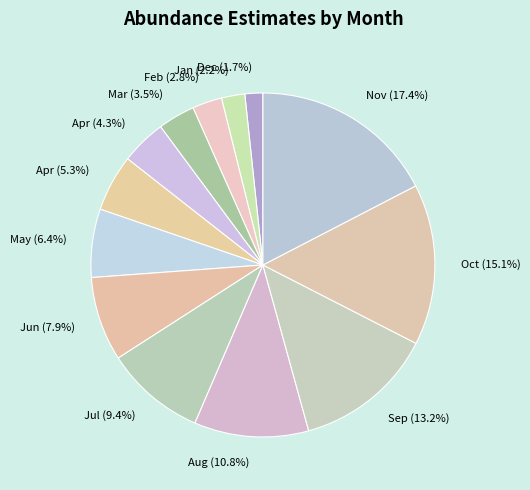

Is the sum of May (6.4%) and Jan (2.2%) greater than half?

No